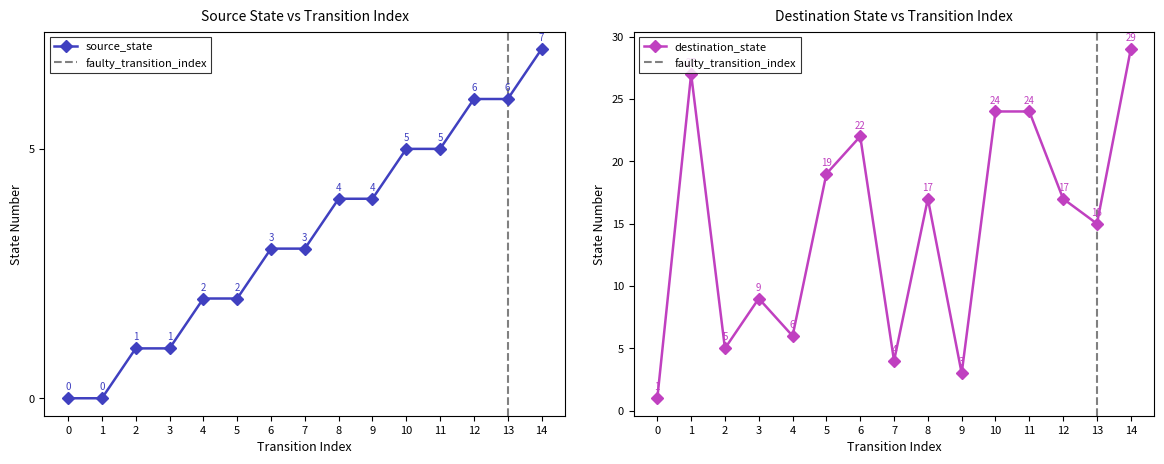

True or false: source_state has more than 1 points higher than both neighbors.

False